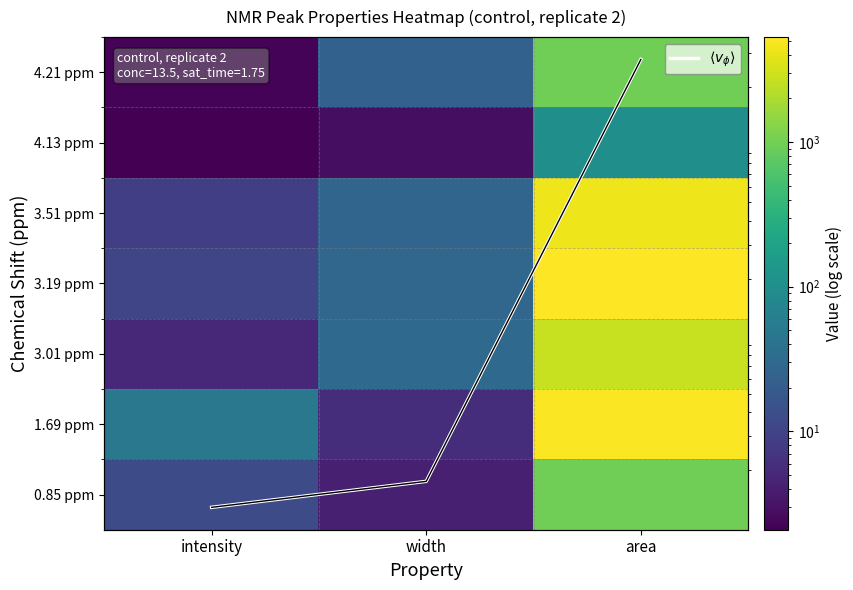

True or false: 1.69 ppm has a value of 5053.4 at area.

True